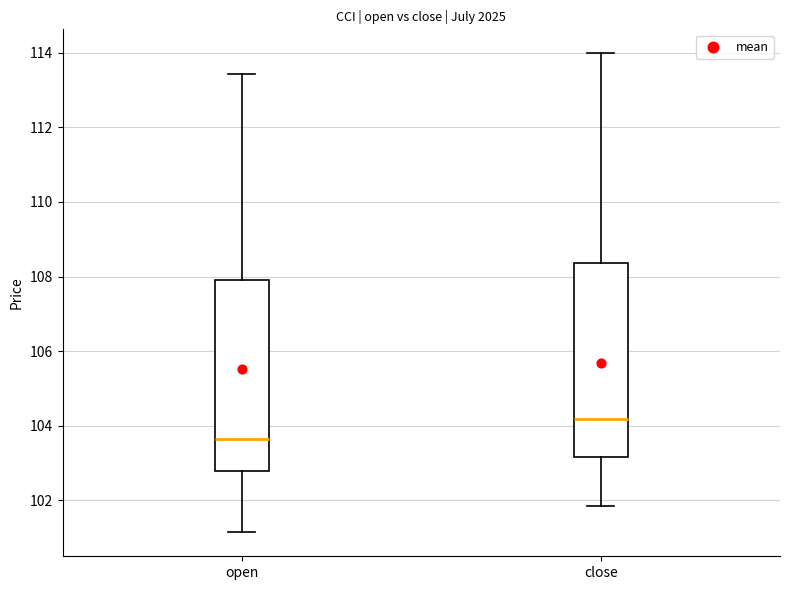

Where is the upper edge of the box for open on the y-axis? The values are not printed on the chart, so give them approximately, as read against the axis.

108.0